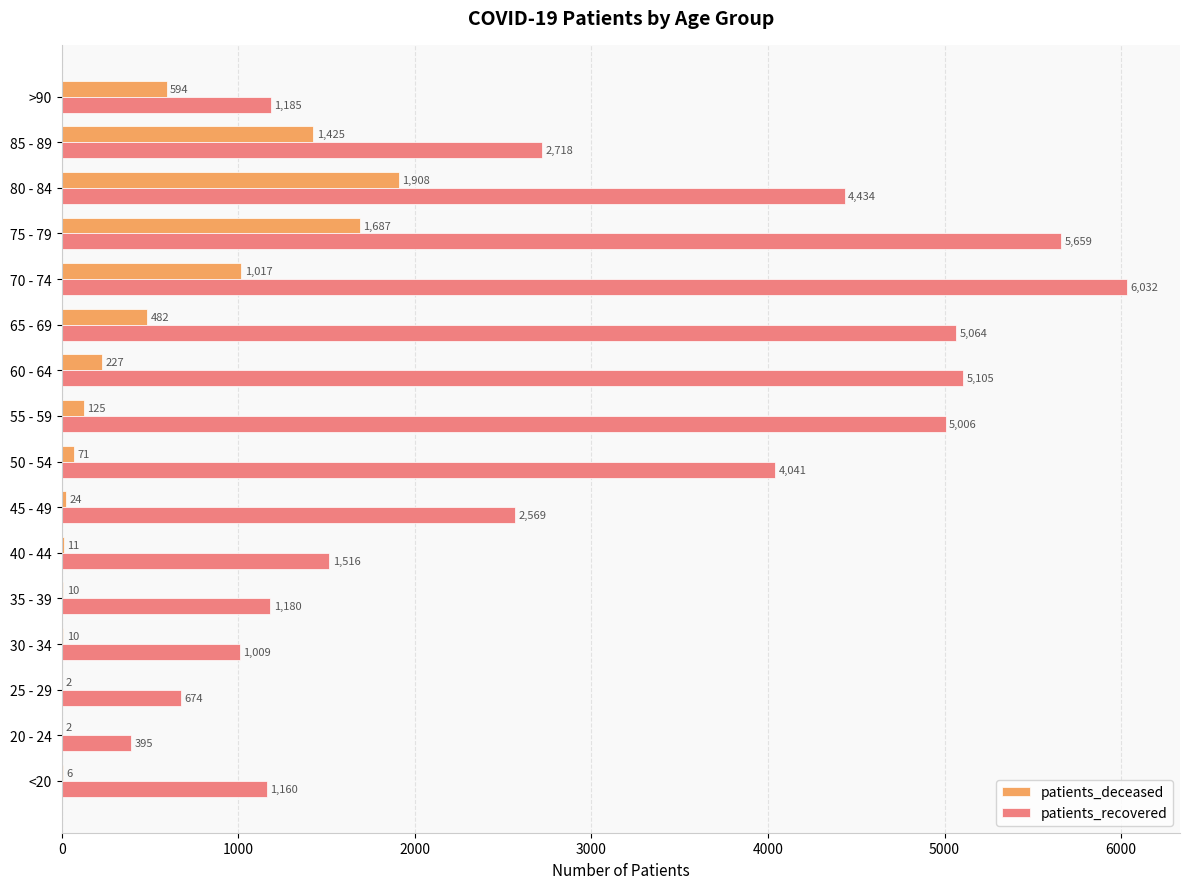

What is the sum of all patients_recovered values?

47747